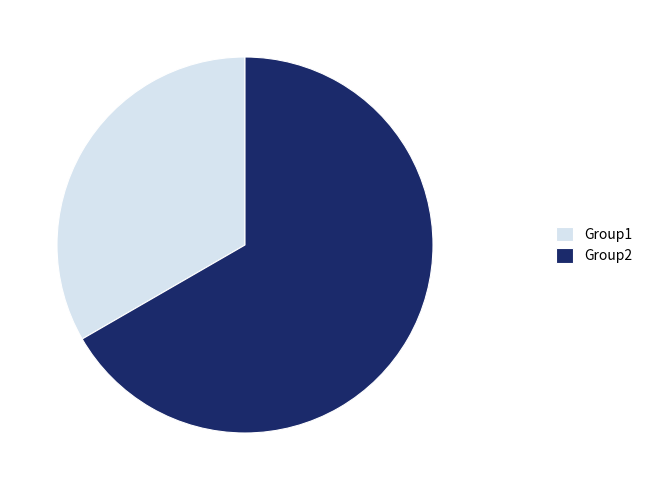

What is the ratio of the value at Group1 to the value at Group2?

0.5